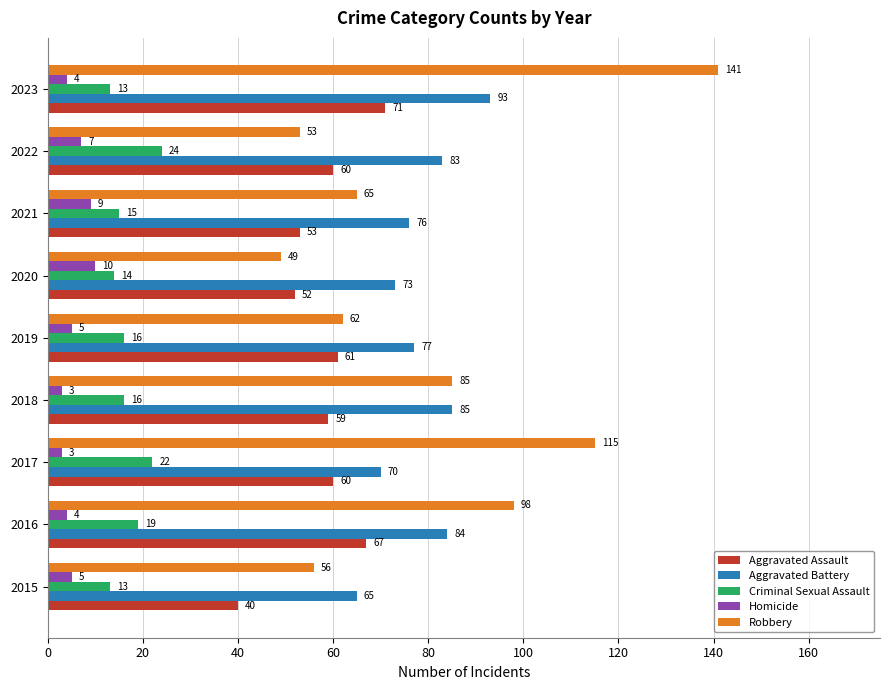

At which label is Aggravated Assault closest to 55?

2021